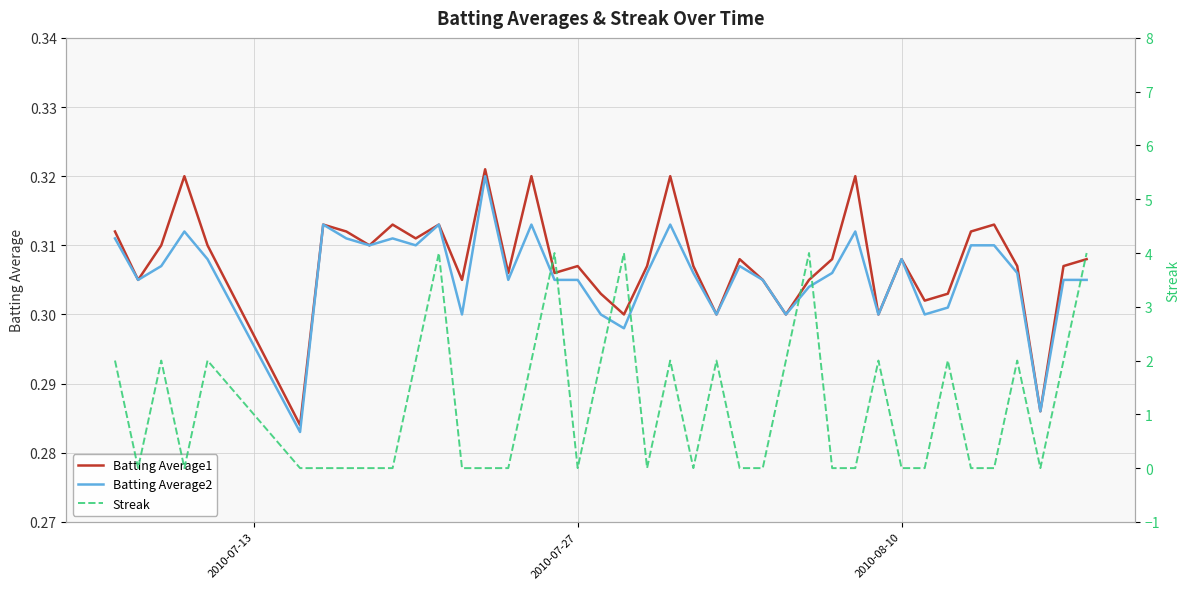

Which series has the largest total across all categories?

Streak